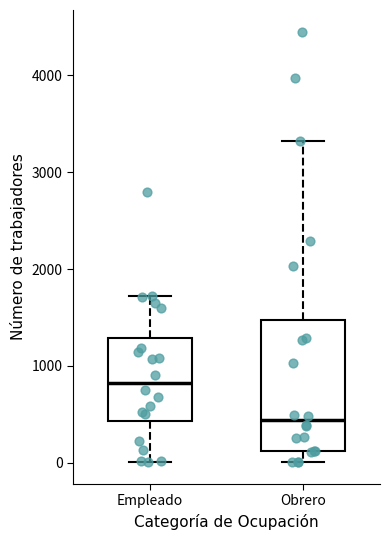

Which box is the tallest, from its lower edge to its upper edge?

Obrero